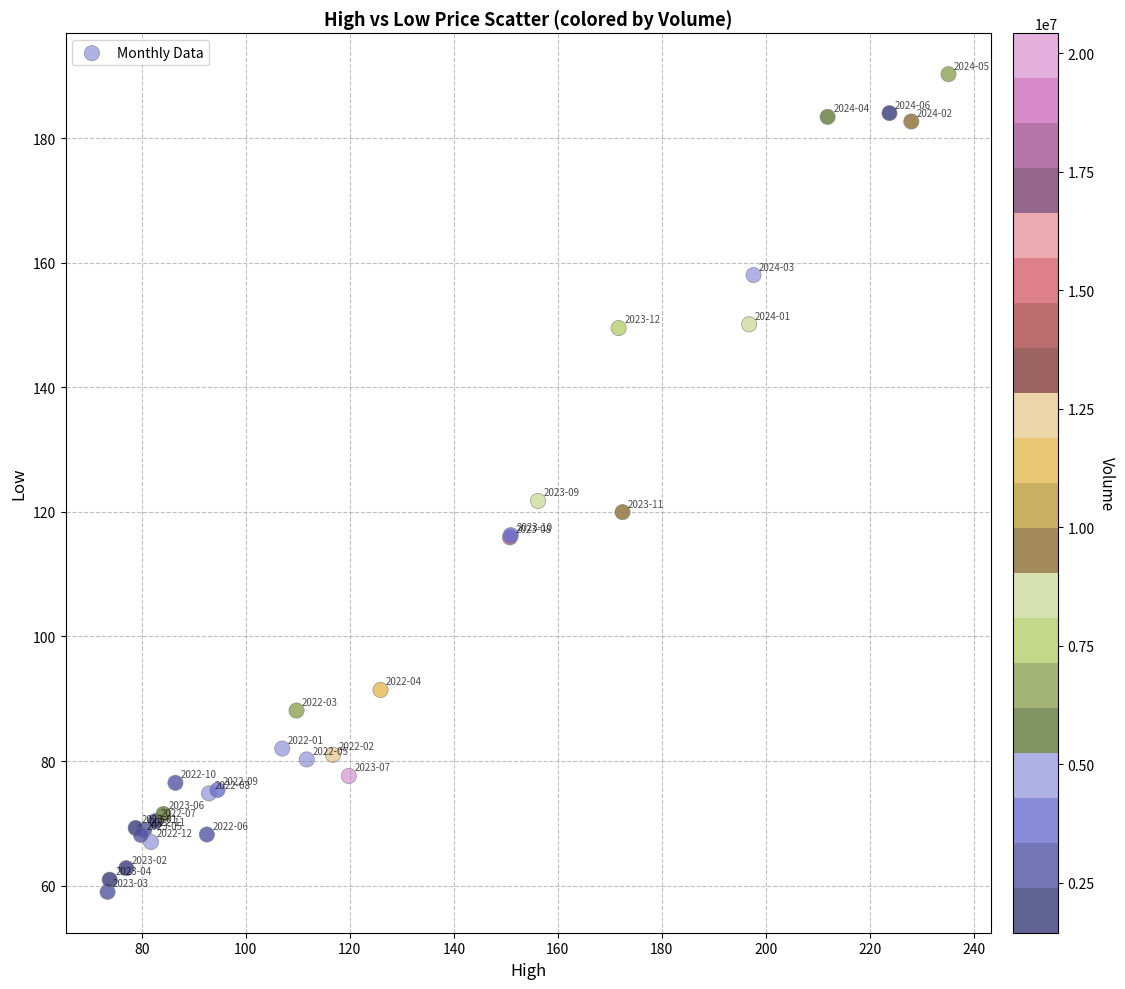

What Y value in the scatter plot is closest to 124?

121.8